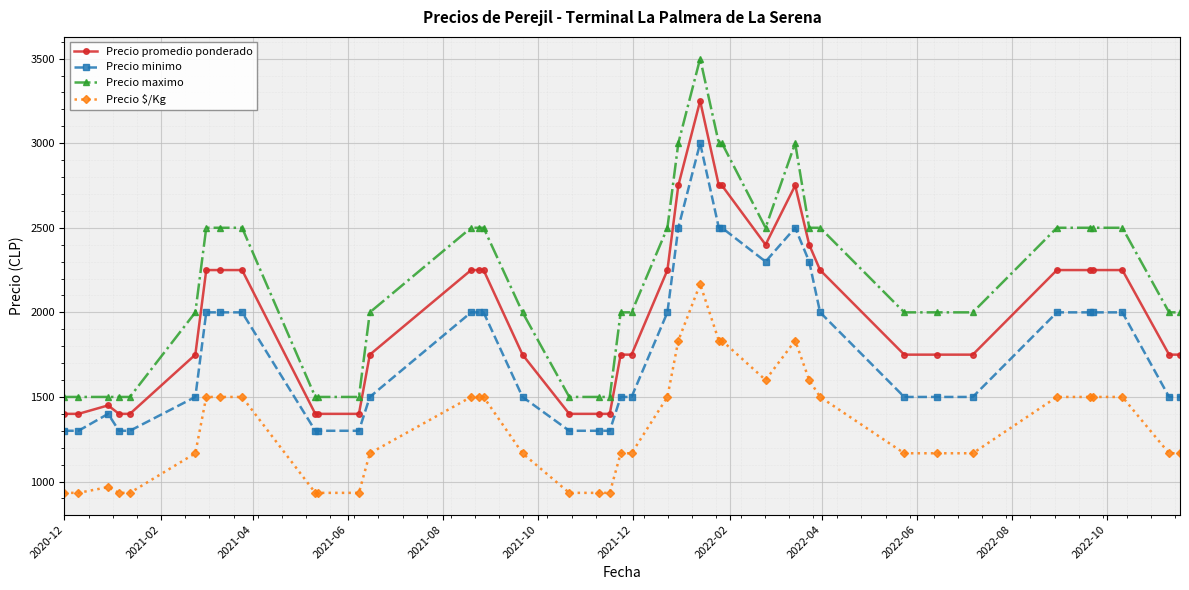

At how many categories does at least one series exceed 1095?

40